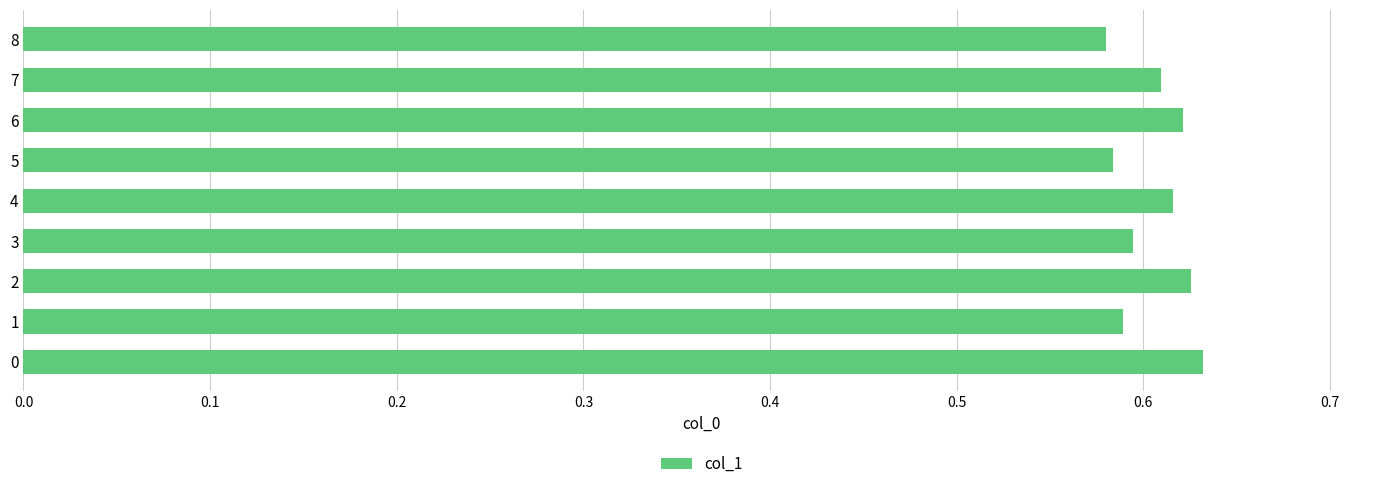

Does the chart contain any negative values?

No